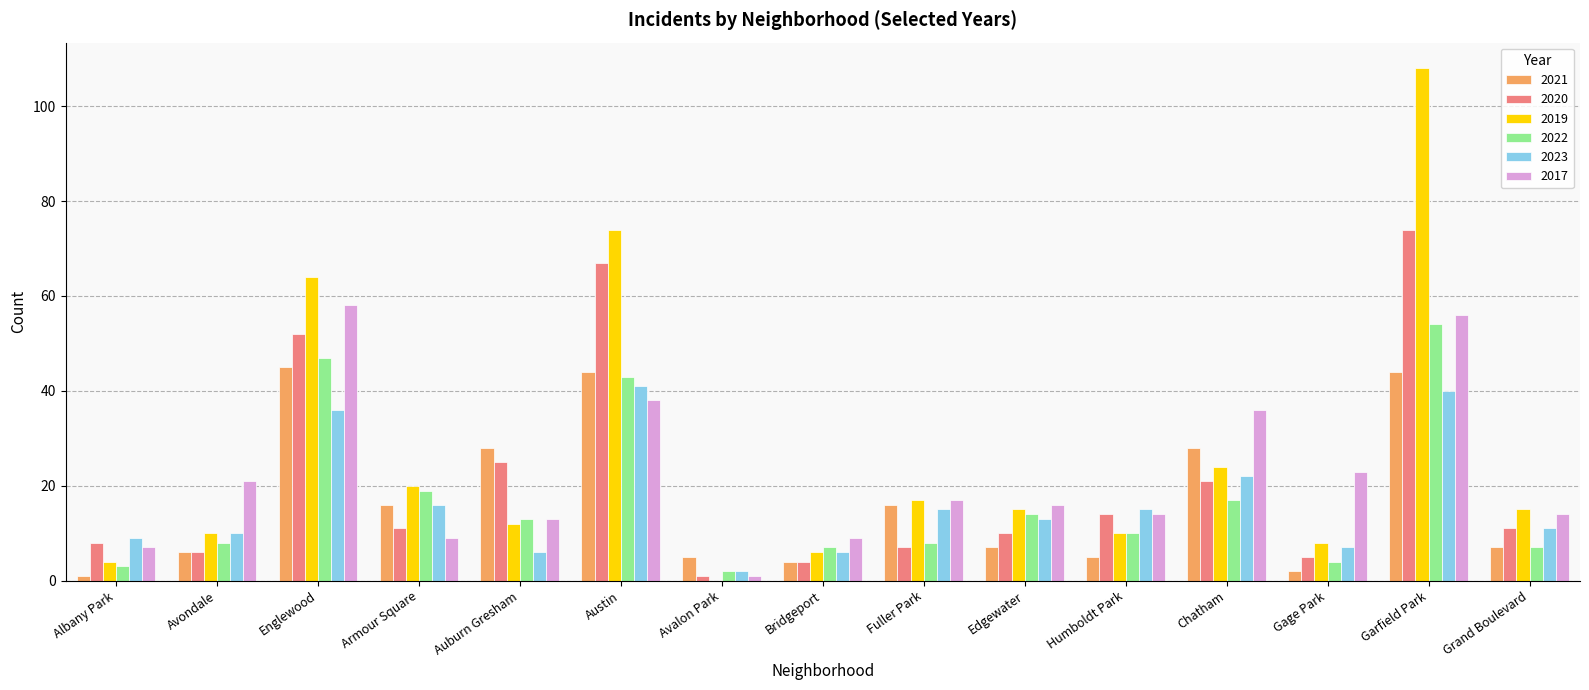

What is the total value across all series at Gage Park?

49